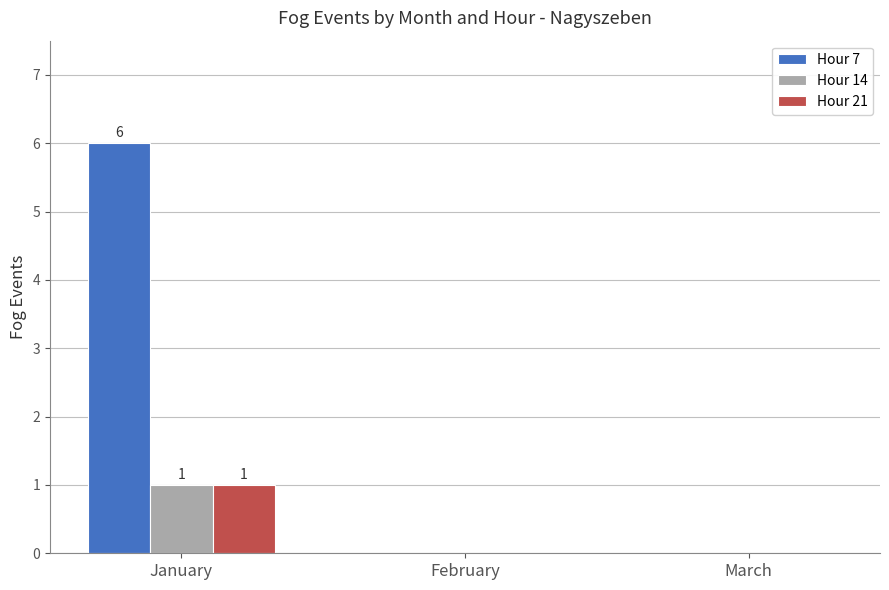

Between January and February, which series saw the biggest shift?

Hour 7